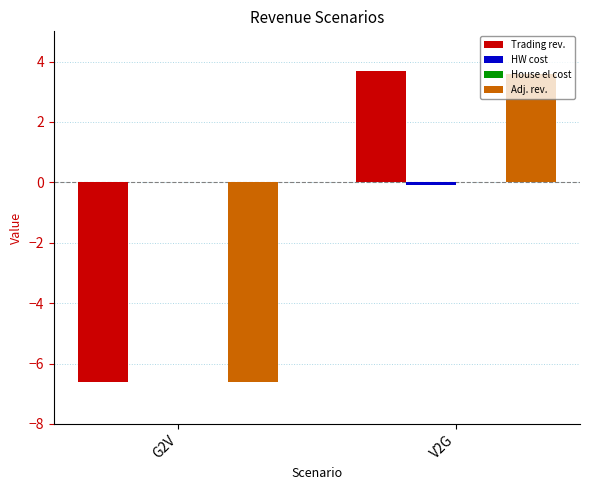

What is the total value across all series at G2V?

-13.2